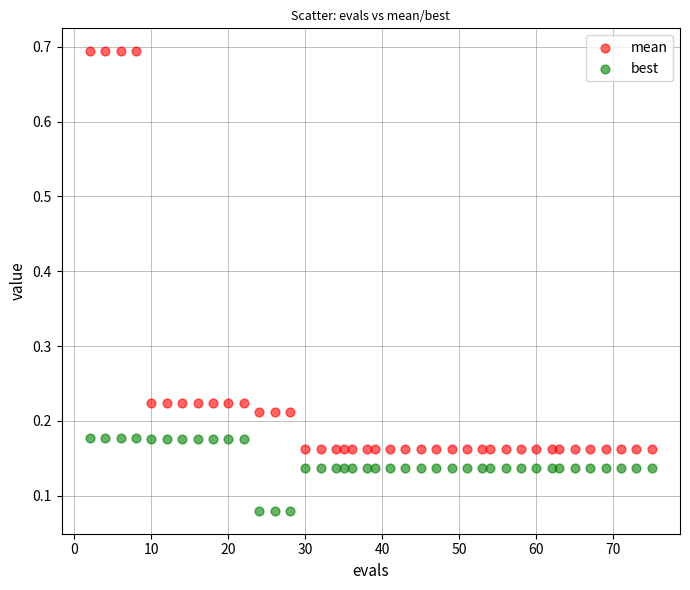

What is the X range (max minus min) for the scatter plot?

73.0